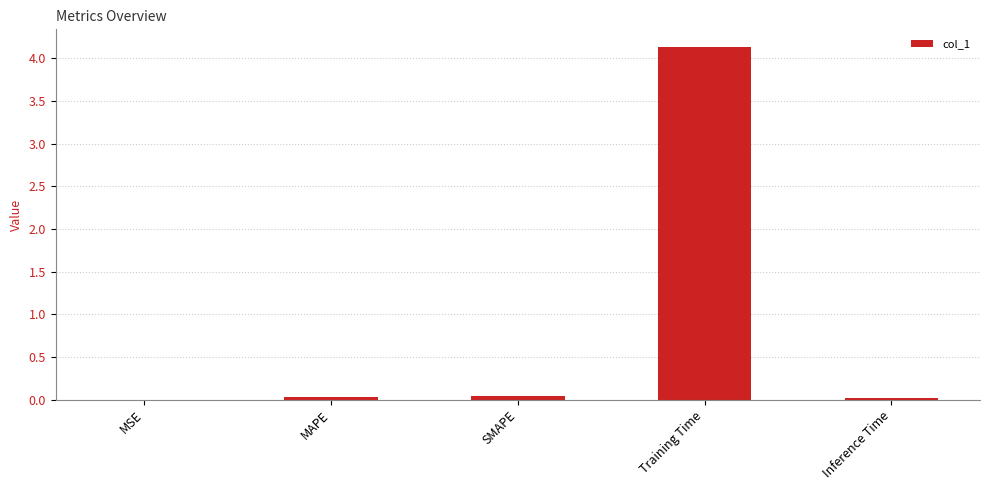

The chart shows a value of 4.1 at Training Time. True or false?

True